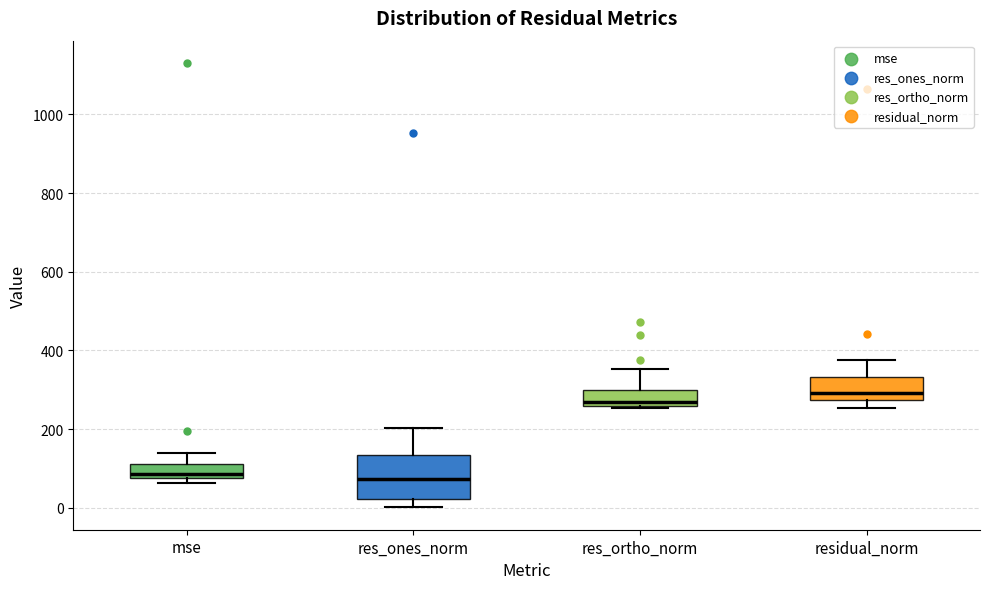

Comparing the boxes themselves (not the whiskers), which one is the tallest?

res_ones_norm